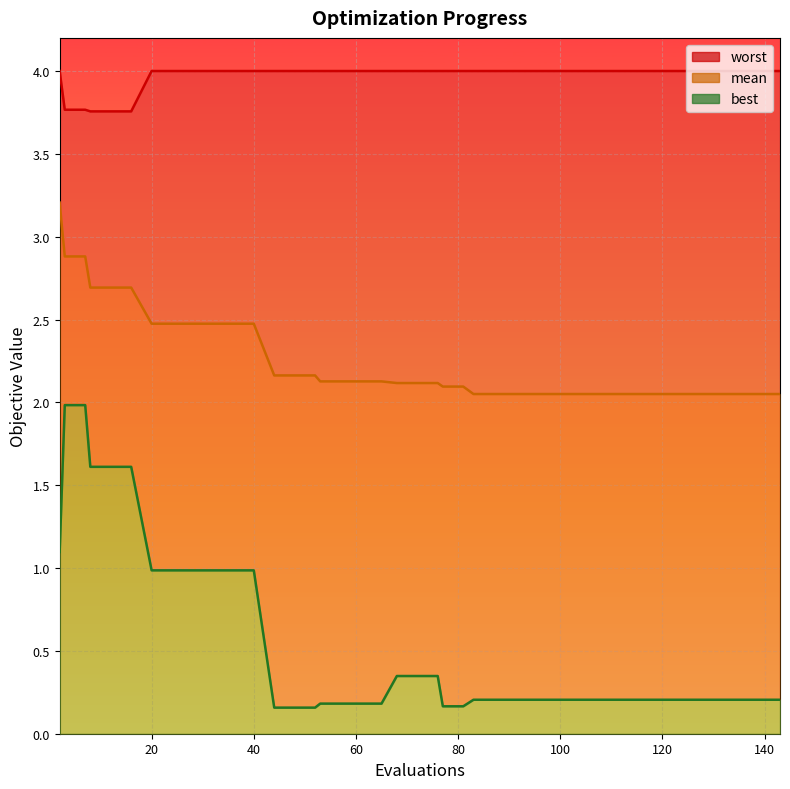

What is the approximate value of mean at 115?

2.1